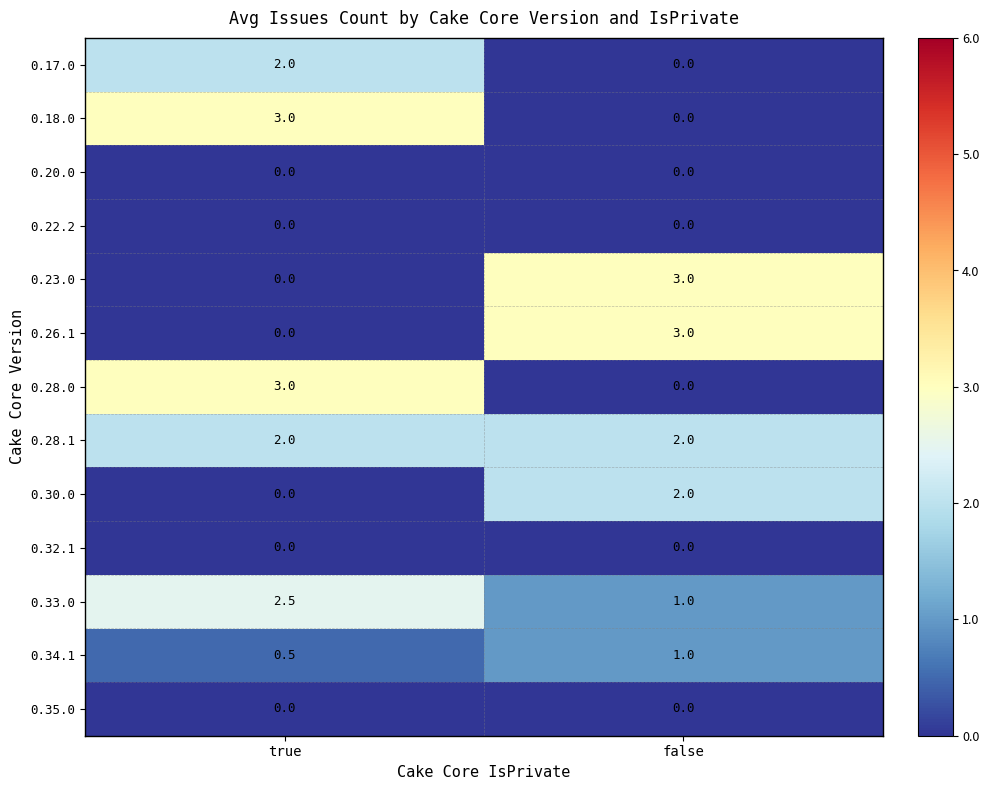

At how many categories does at least one series exceed 0?

2